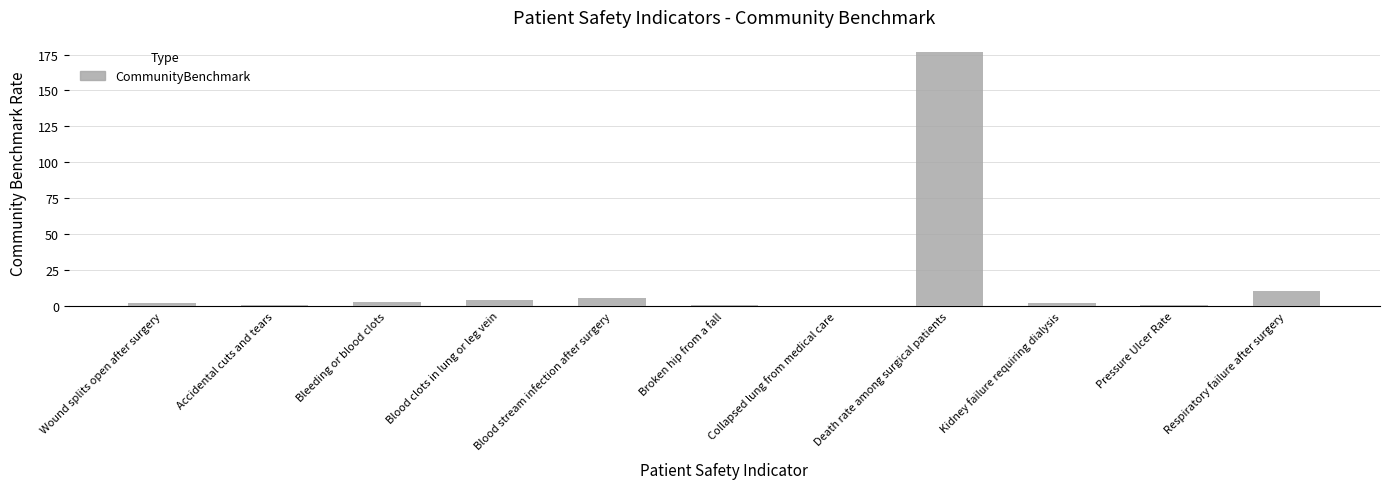

What is the sum of the values at Blood clots in lung or leg vein and Death rate among surgical patients?

180.5